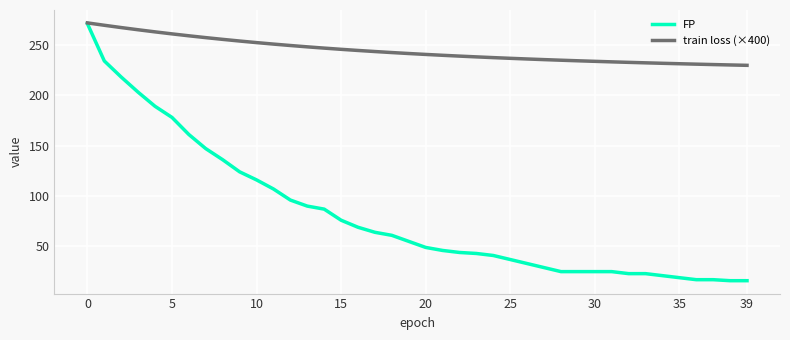

Which series has the largest total across all categories?

train loss (×400)